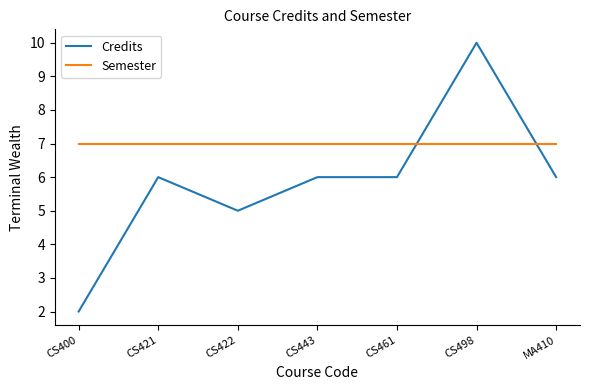

The Credits series shows 10 at CS443. True or false?

False